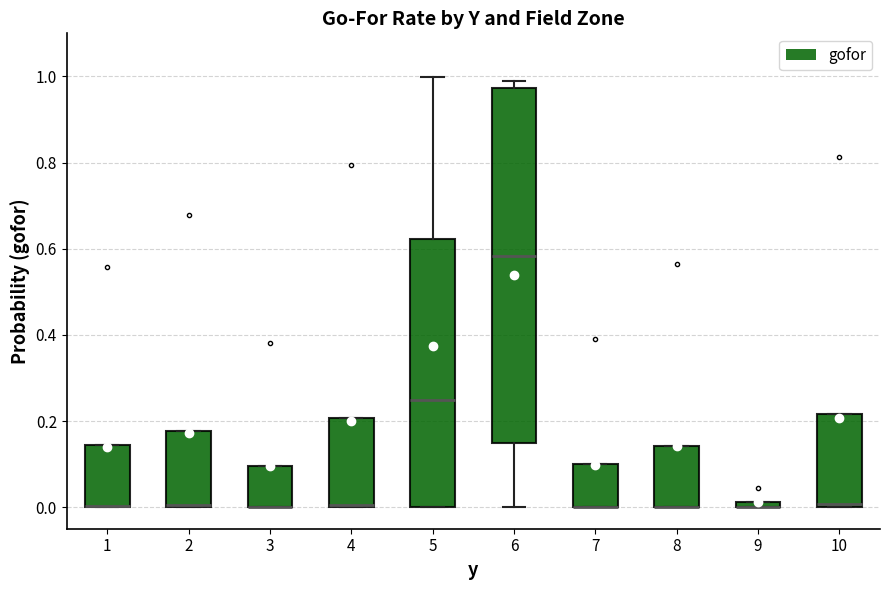

Comparing the boxes themselves (not the whiskers), which one is the tallest?

6